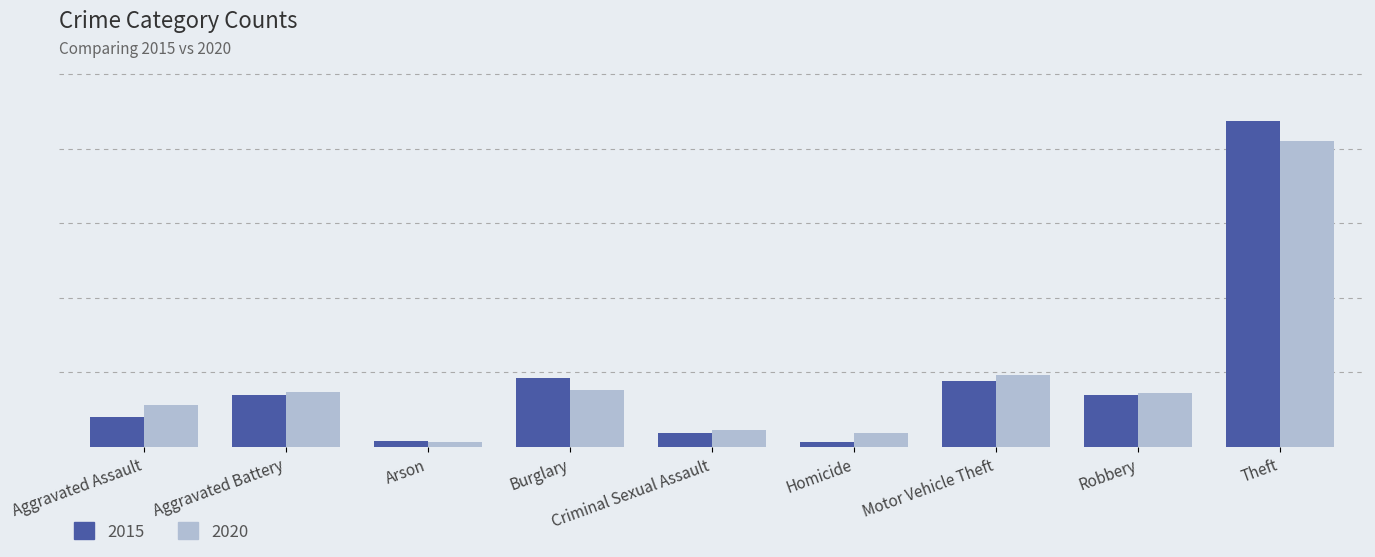

List the series in order of their peak value, highest first.

2015, 2020